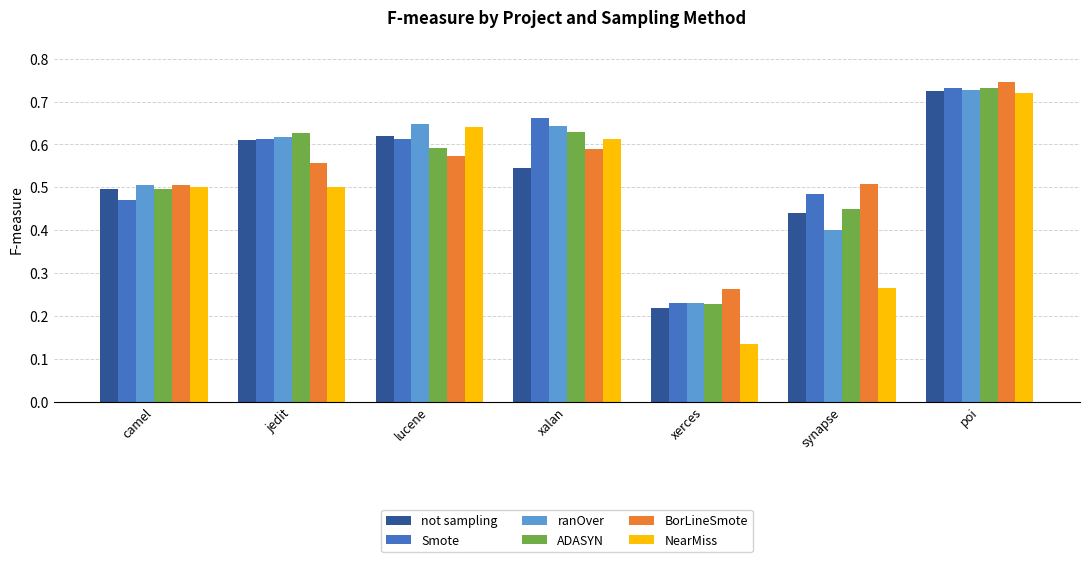

What is the label of the 5th bar from the right?

lucene